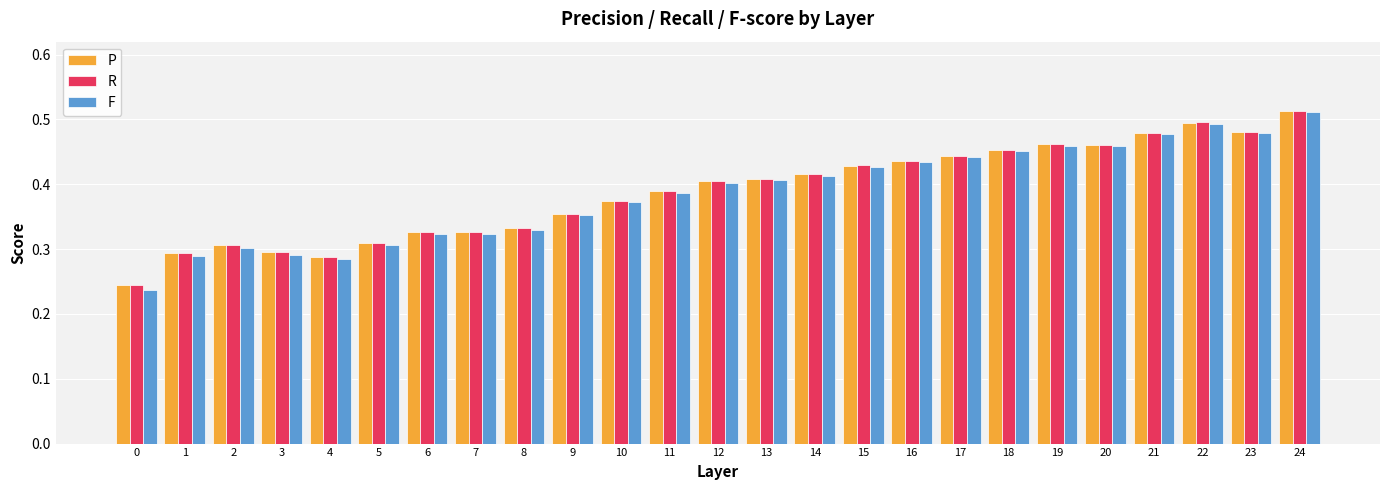

The P series shows 0.6 at 11. True or false?

False